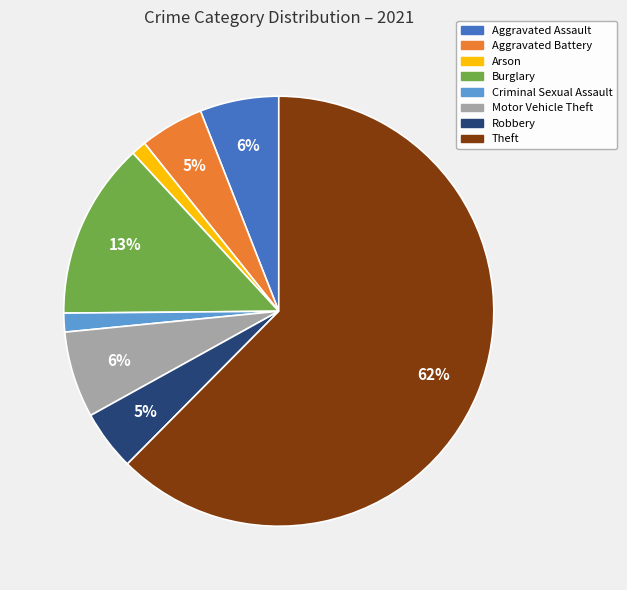

What is the largest slice in the pie chart?

Theft